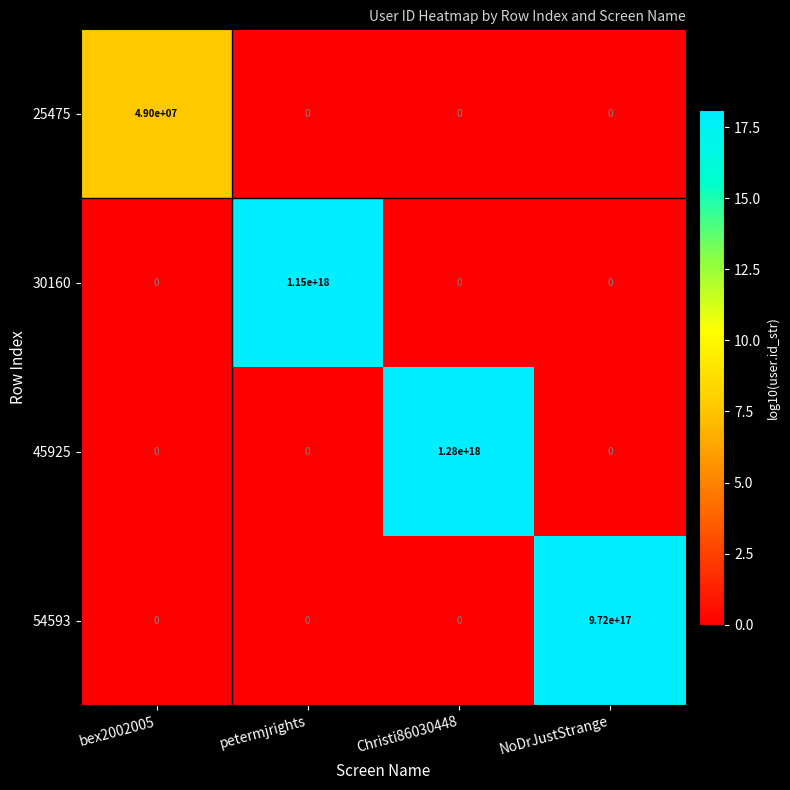

Which series has the widest spread of values?

45925